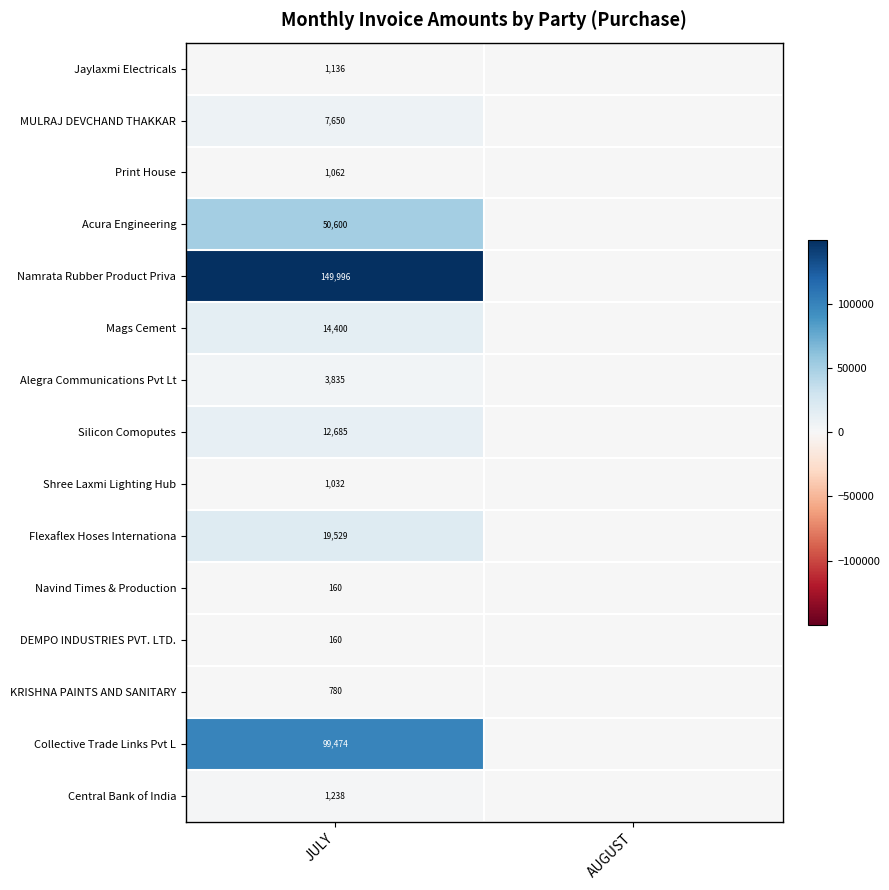

Is it true that KRISHNA PAINTS AND SANITARY equals 1375 at JULY?

False